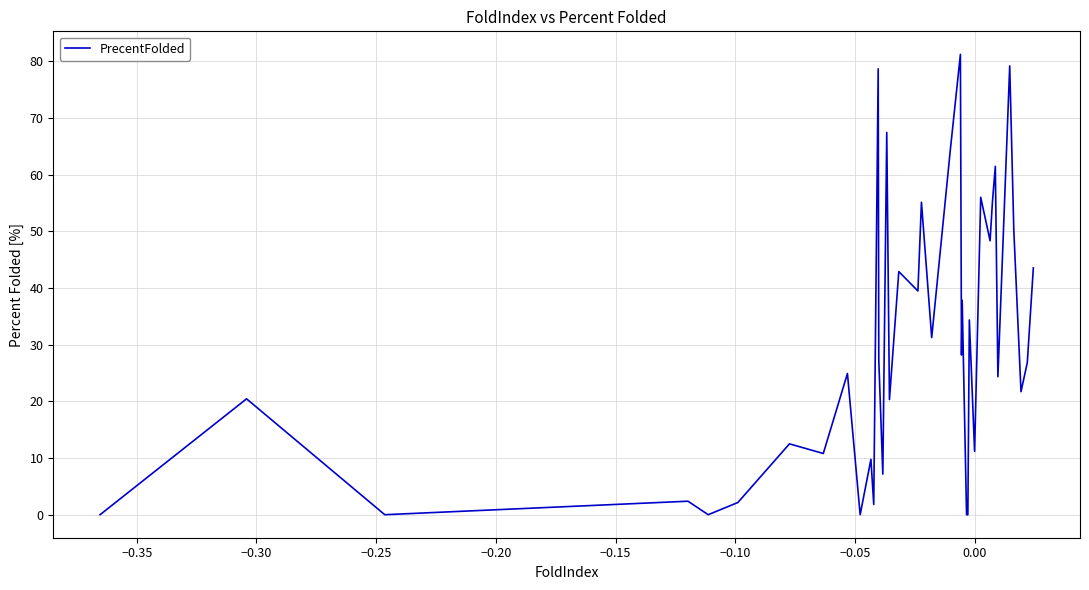

How many data points are less than 26?

20